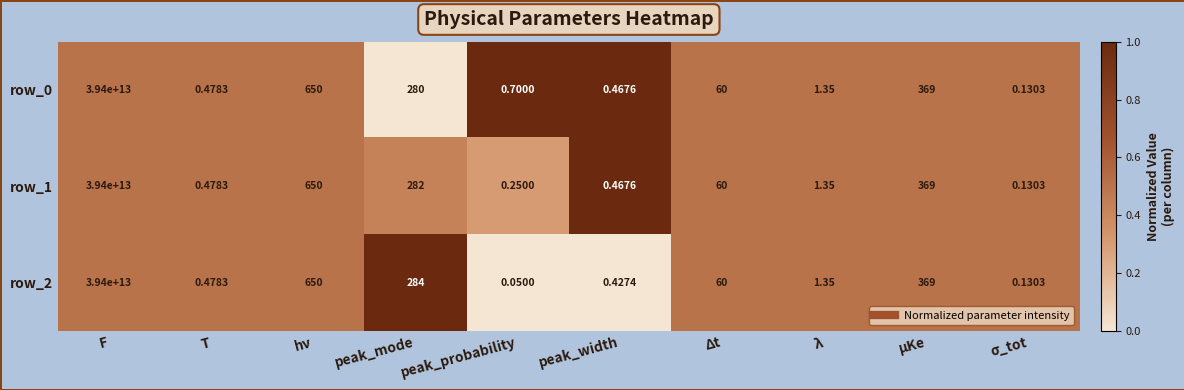

At which category is the sum across all series the highest?

F